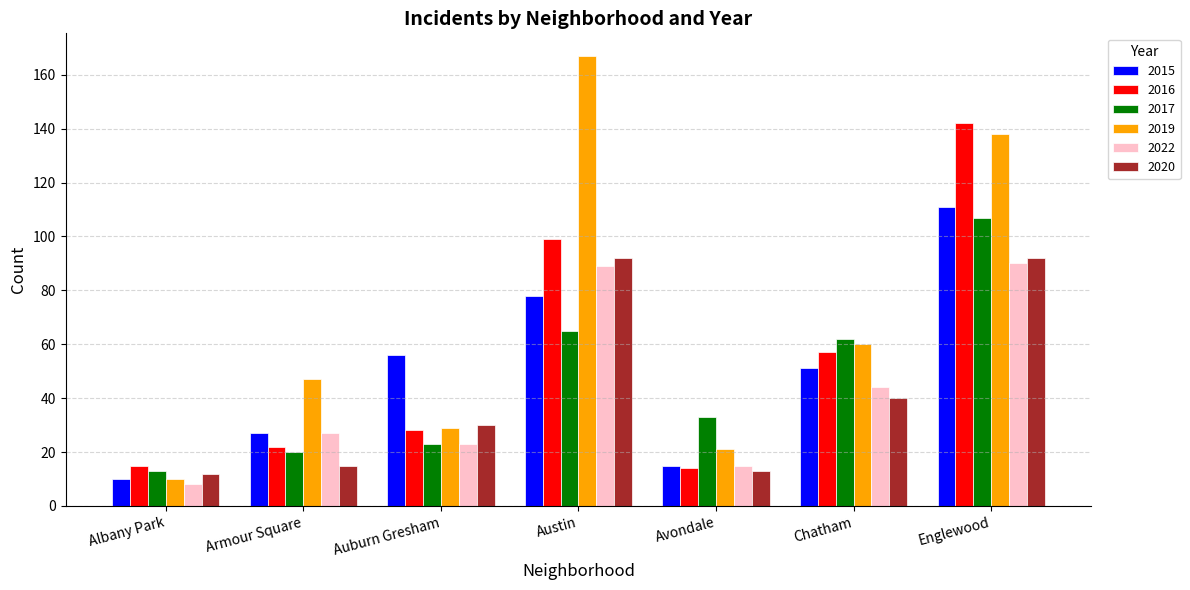

List the labels in order of 2019 value, largest first.

Austin, Englewood, Chatham, Armour Square, Auburn Gresham, Avondale, Albany Park